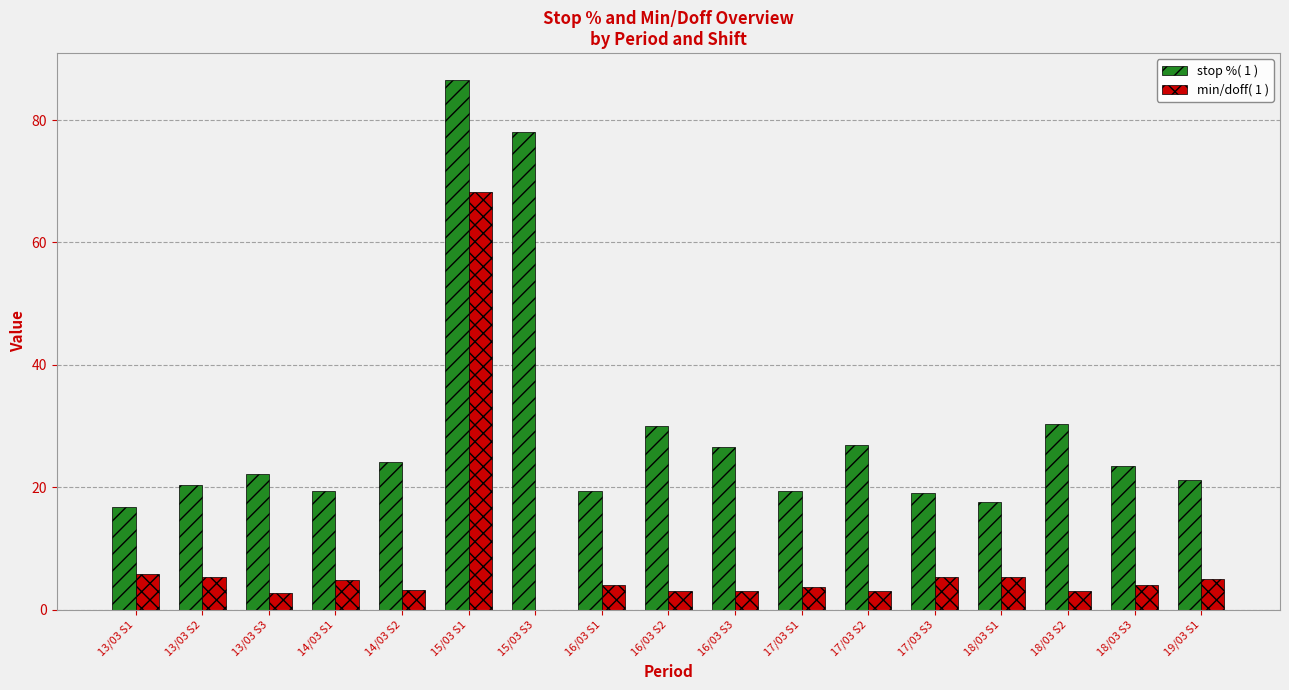

Is the value of min/doff( 1 ) at 15/03 S1 greater than the value of stop %( 1 ) at 13/03 S2?

Yes